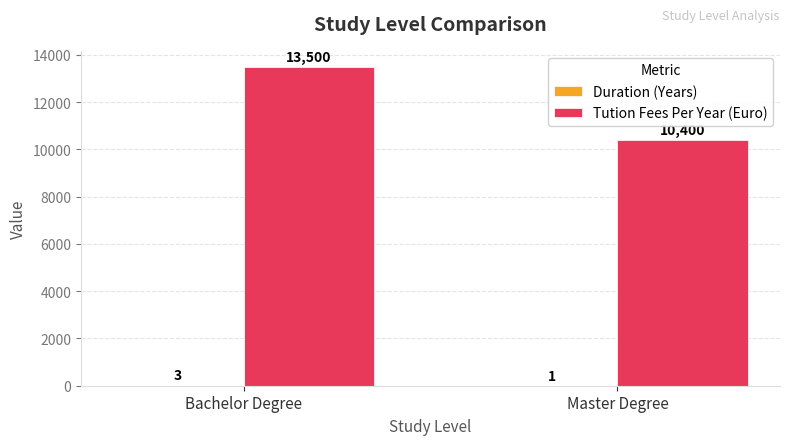

What is the approximate value of Tution Fees Per Year (Euro) at Master Degree, to the nearest 50?

10400